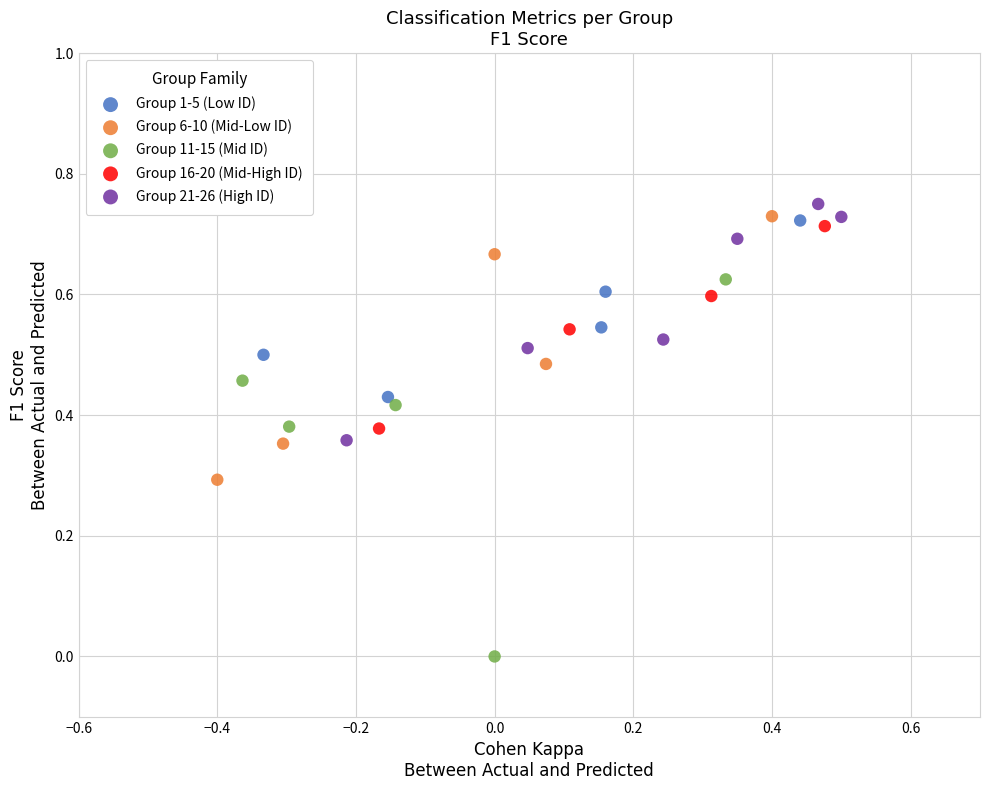

Which series reaches the minimum Y coordinate?

Group 11-15 (Mid ID)